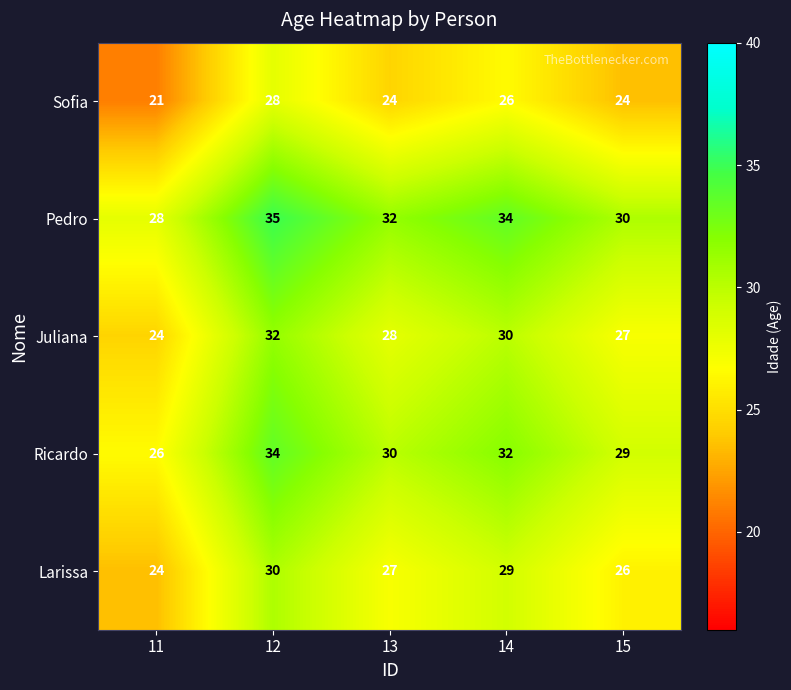

At how many categories does at least one series exceed 21?

5